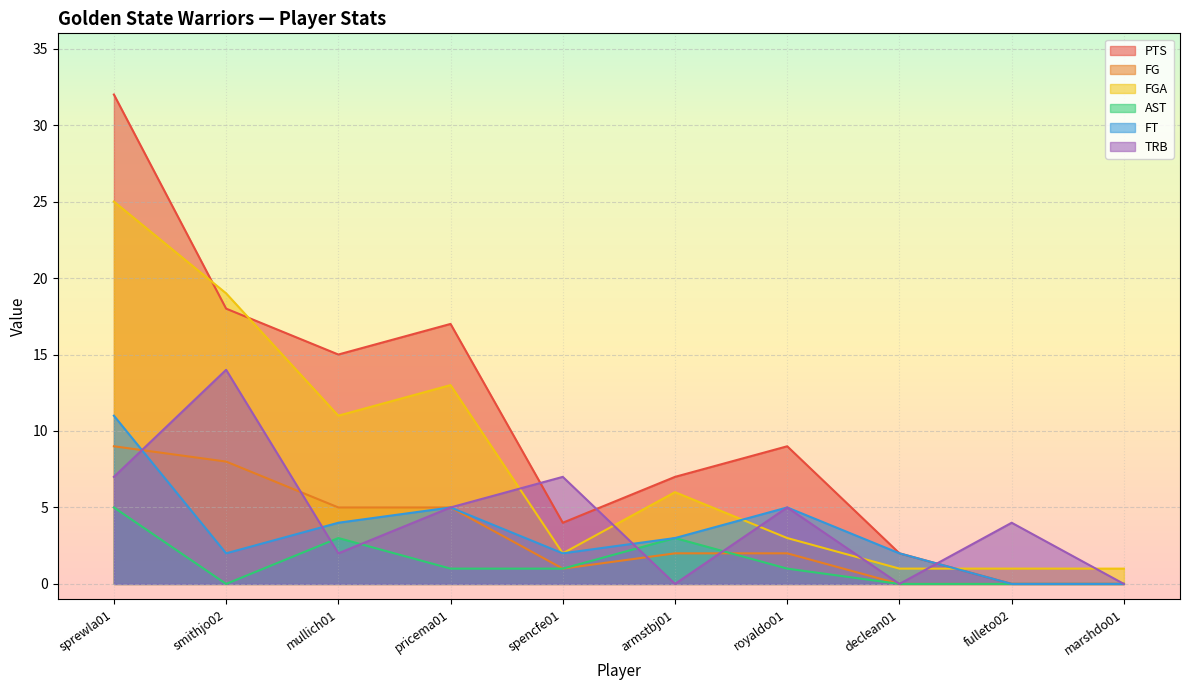

What is the average value of the AST series?

1